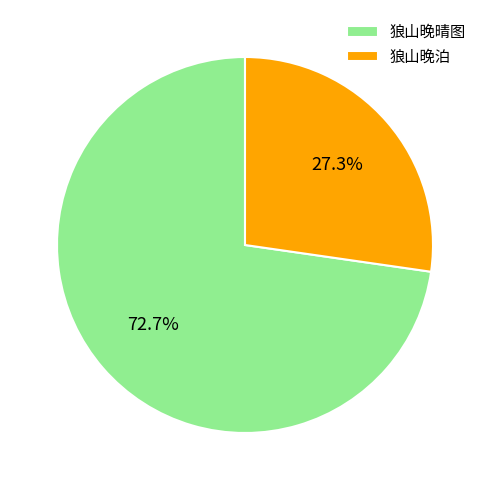

How much of the chart is everything except 狼山晚泊?

72.7%